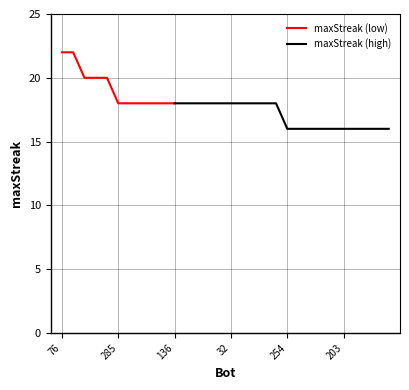

Count the values in the range 16 to 18.

25